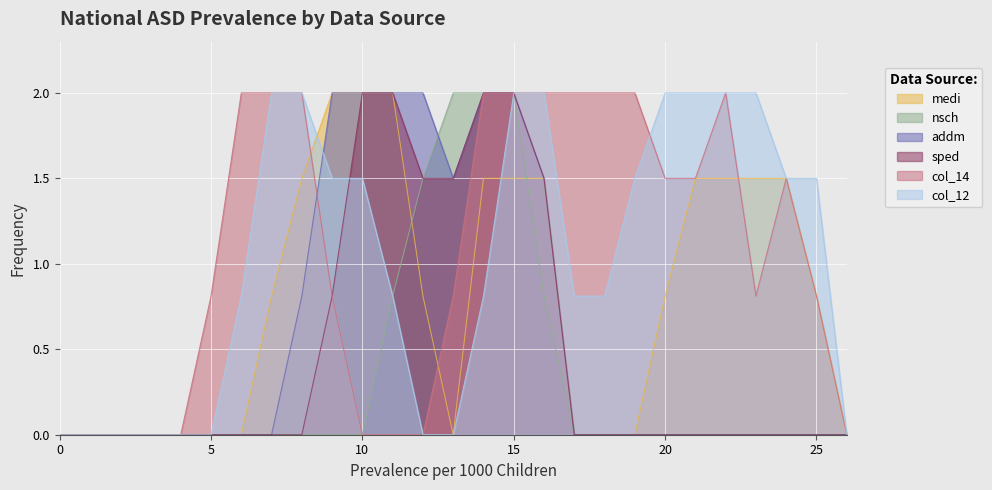

What is the average value of the col_11 series?

0.8